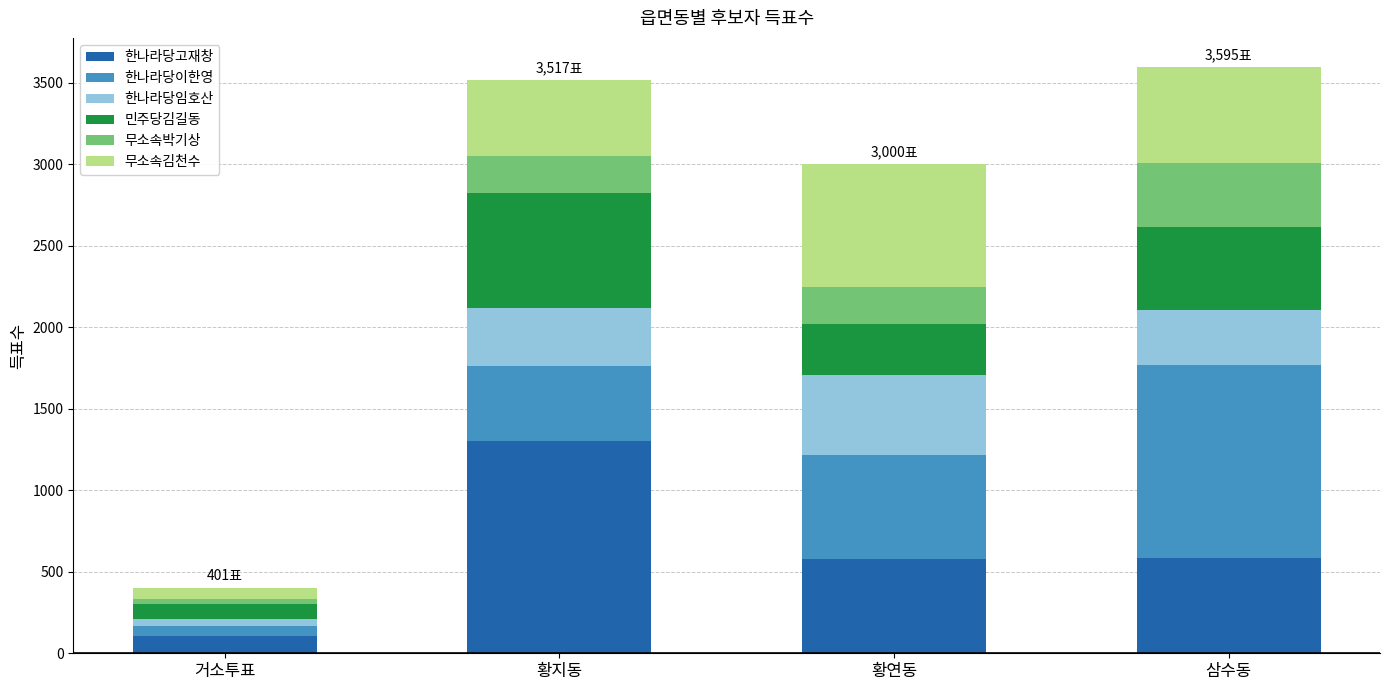

What is the approximate value of 한나라당고재창 at 삼수동?

585